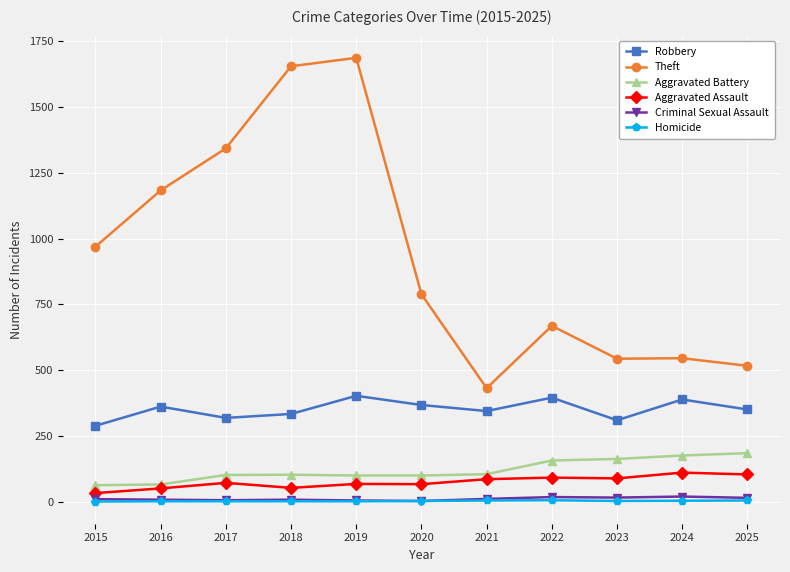

True or false: Aggravated Assault has a value of 52 at 2018.

True